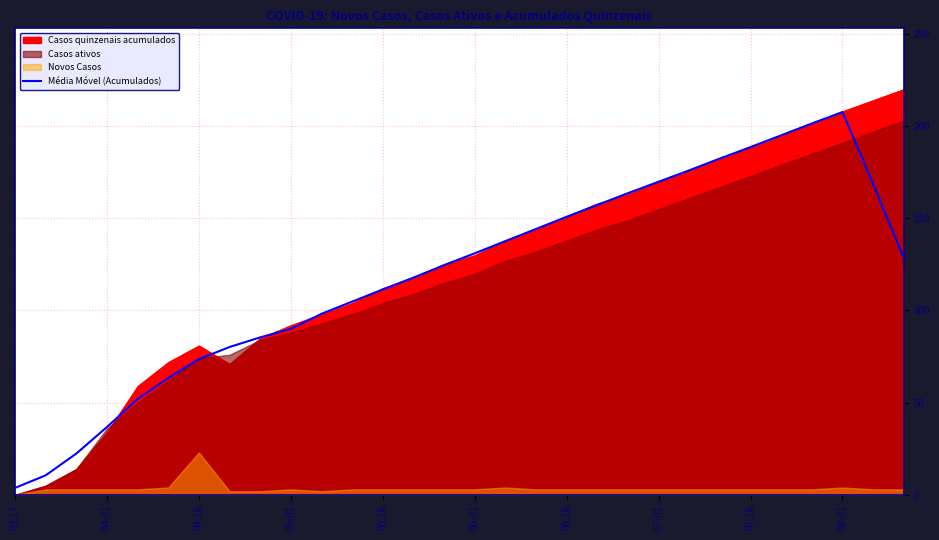

Is it true that Média Móvel (Acumulados) equals 248.0 at 07-16?

False